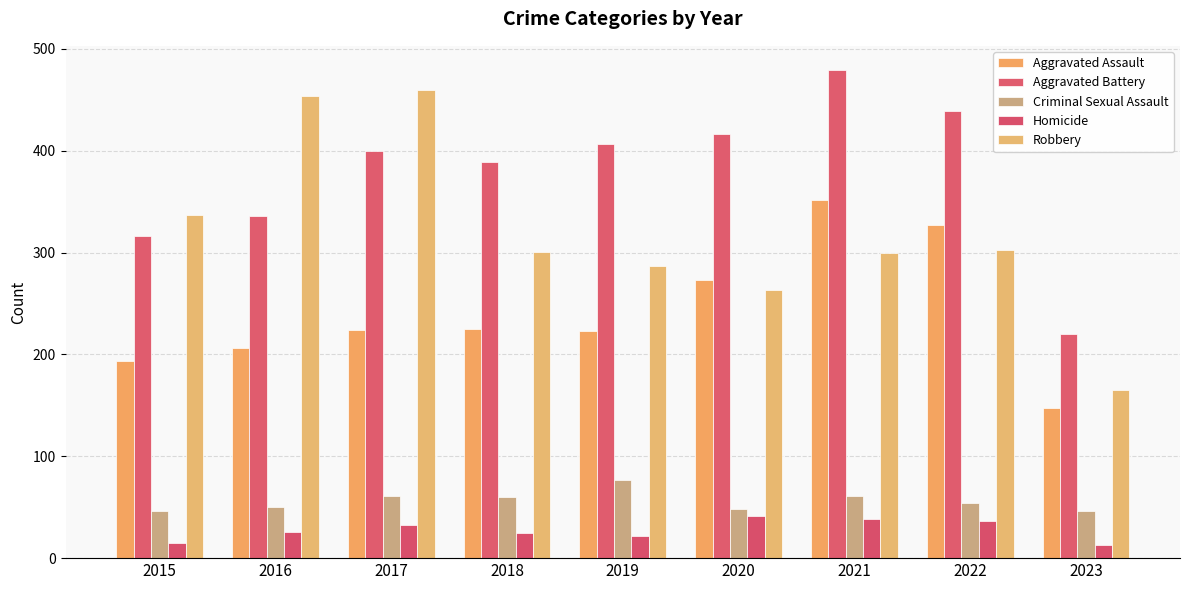

True or false: Robbery has a value of 460 at 2017.

True